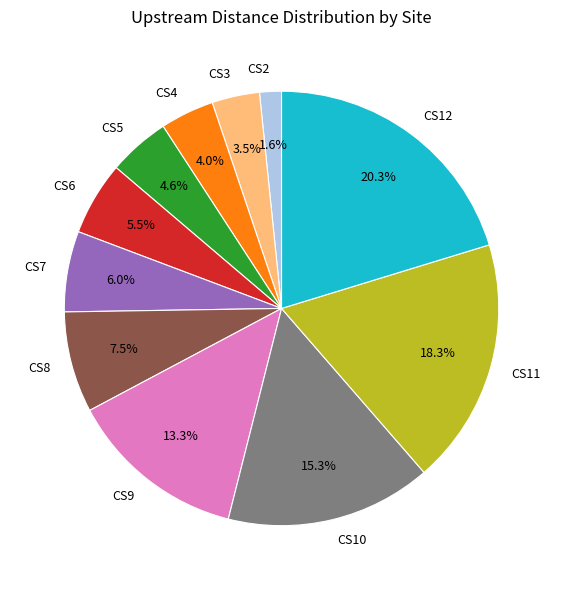

Which slice is the smallest?

CS2